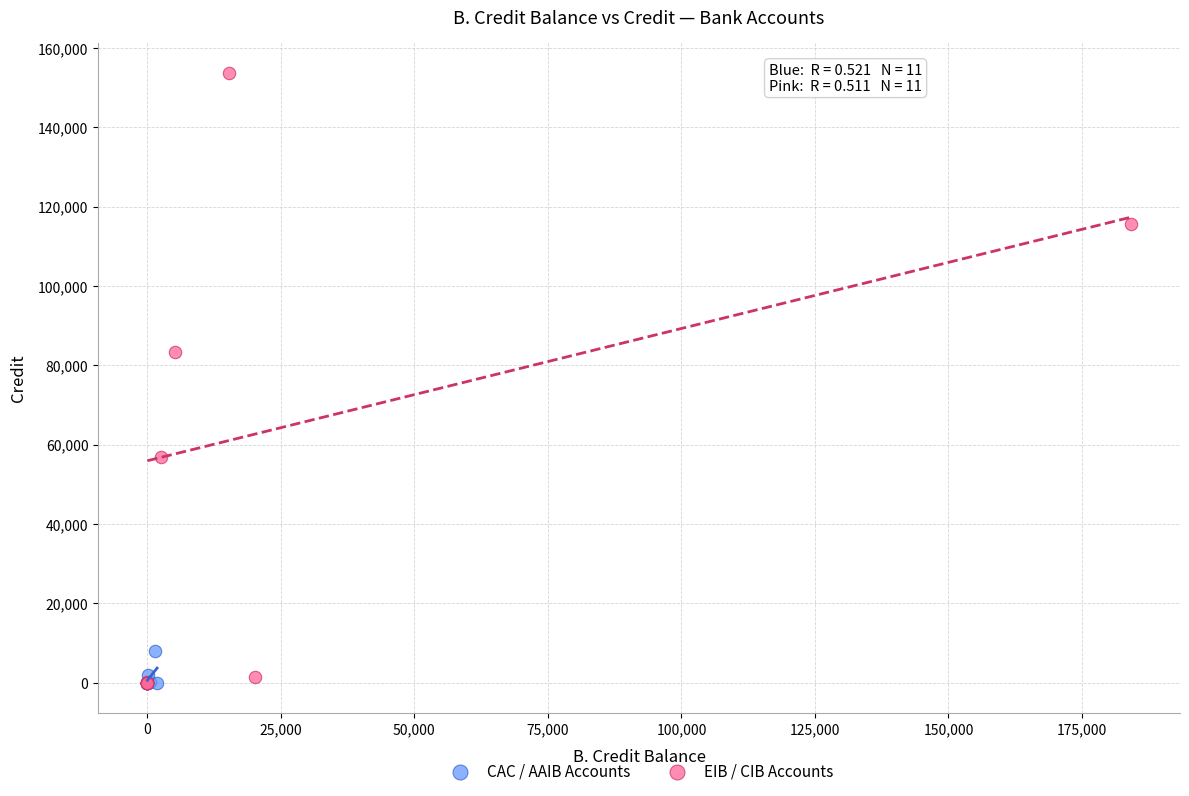

Which series reaches the maximum Y coordinate?

EIB / CIB Accounts